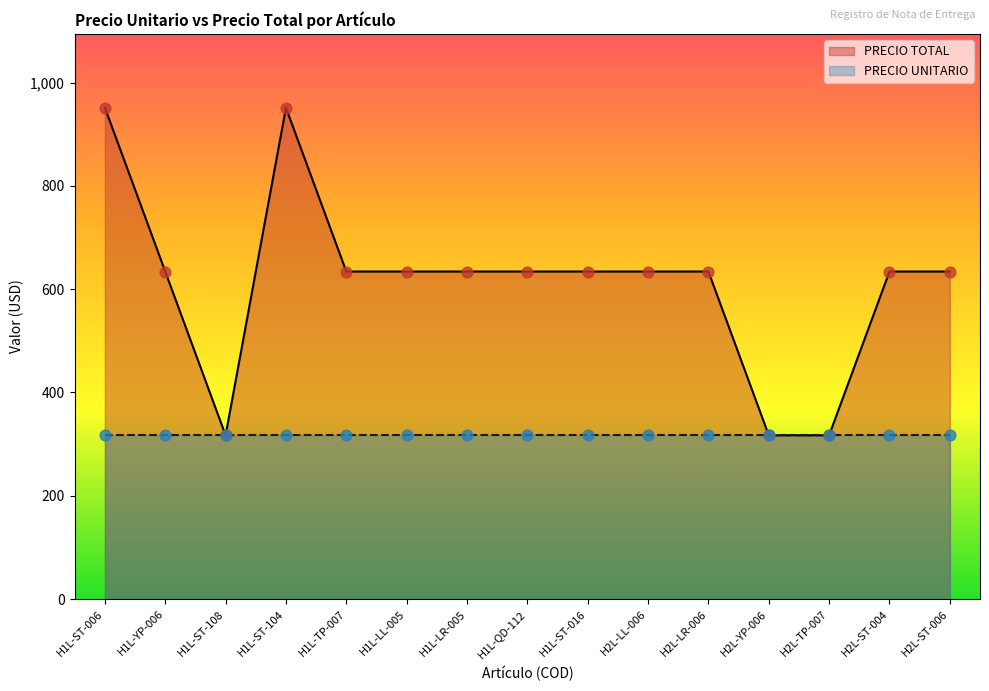

Which has a higher value, H2L-LL-006 or H1L-LR-005?

H2L-LL-006